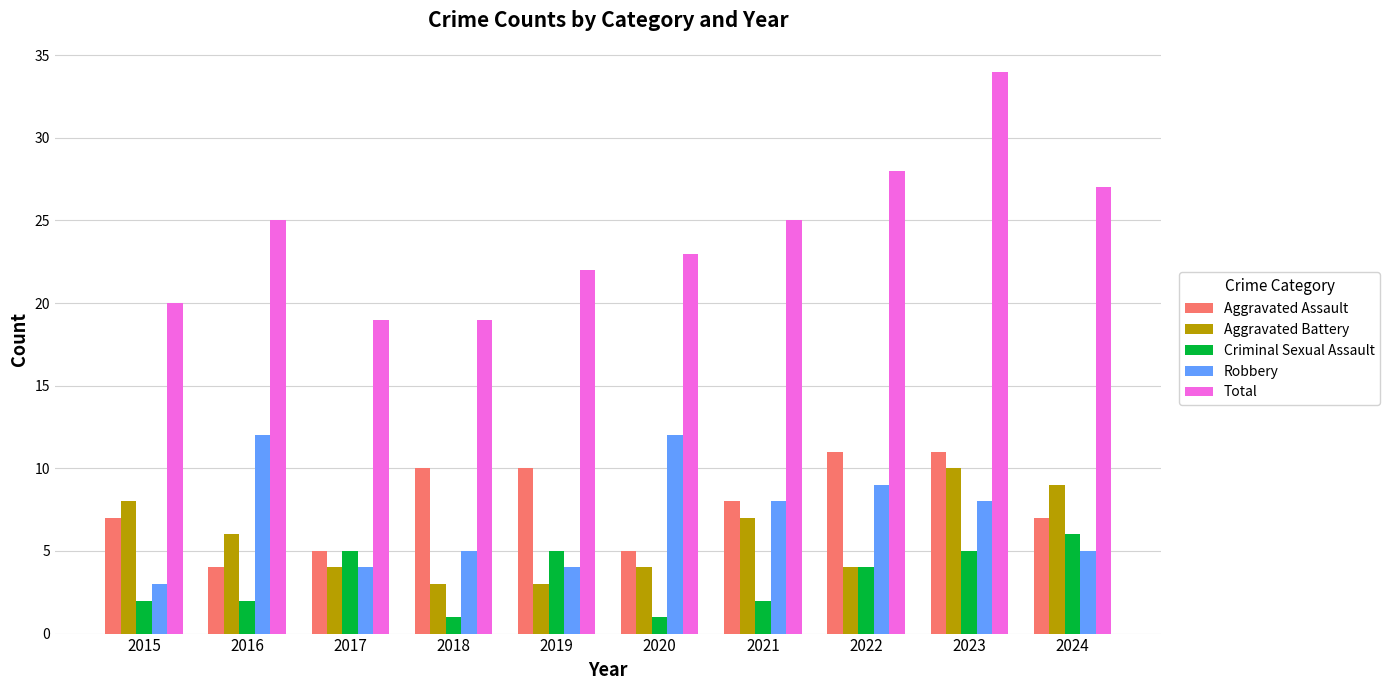

What is the difference between the second highest and minimum values in the Robbery series?

9